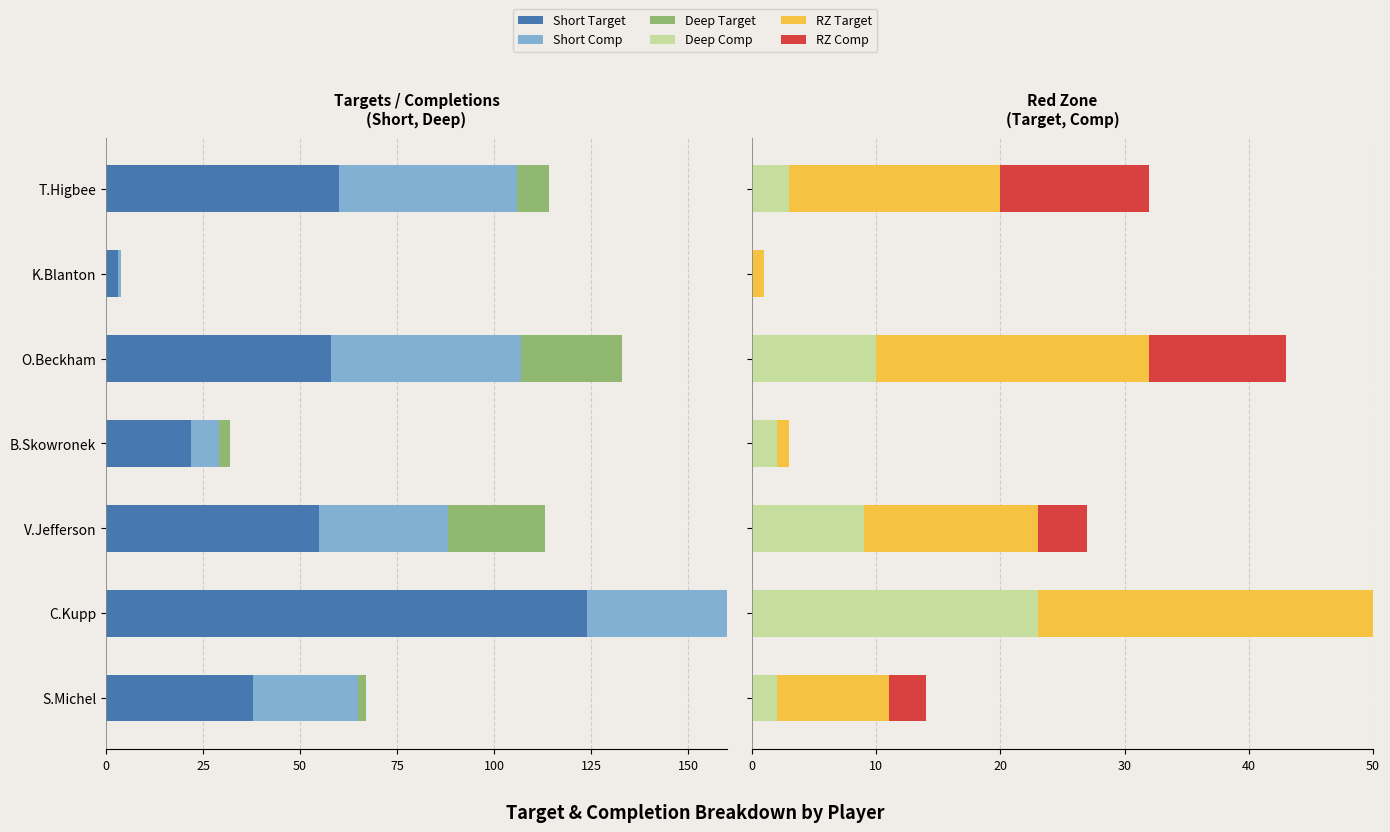

How many groups of bars are there?

7